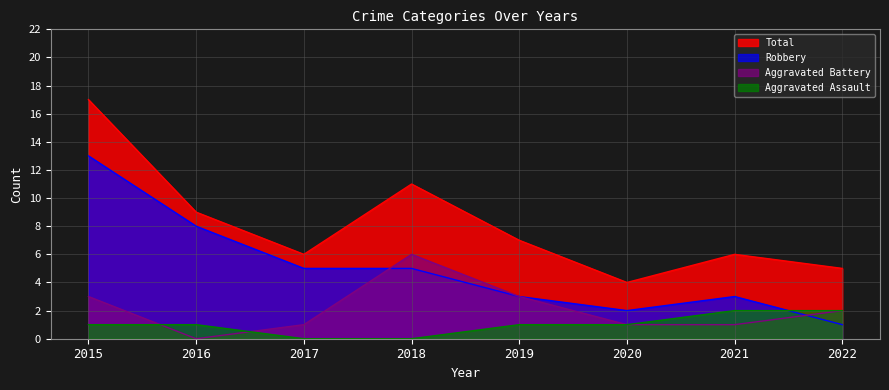

What is the greatest value displayed?

17